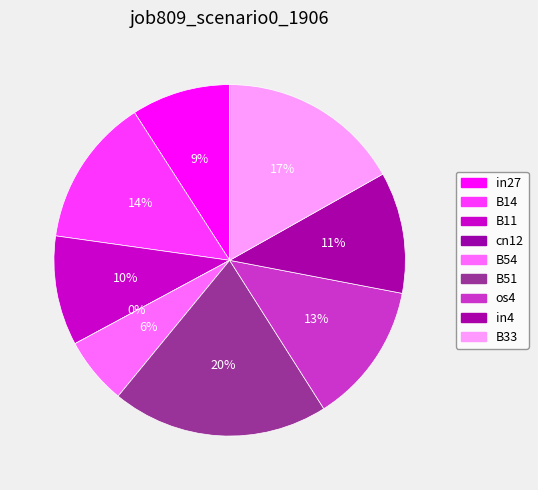

To the nearest percent, what percentage of the pie is B11?

10%